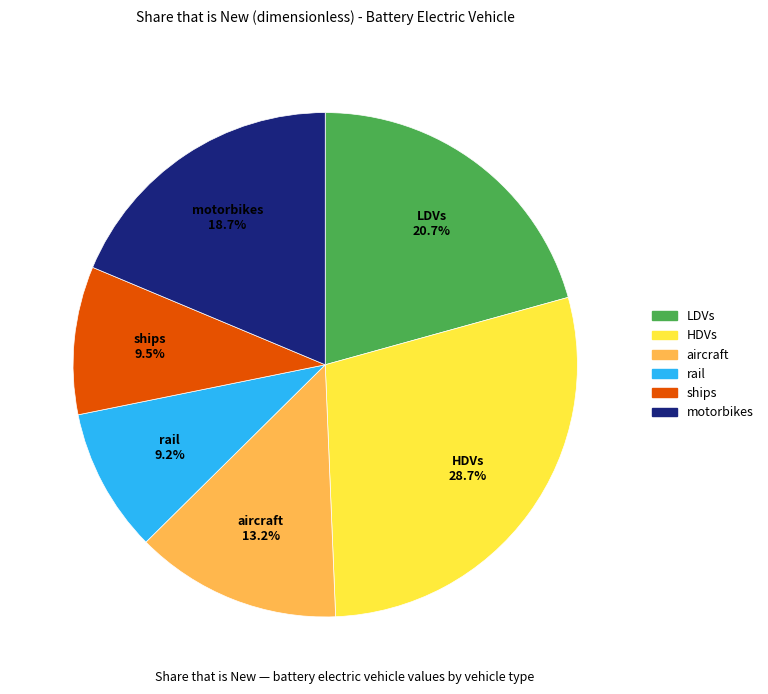

Is it true that motorbikes is 5% of the pie?

False